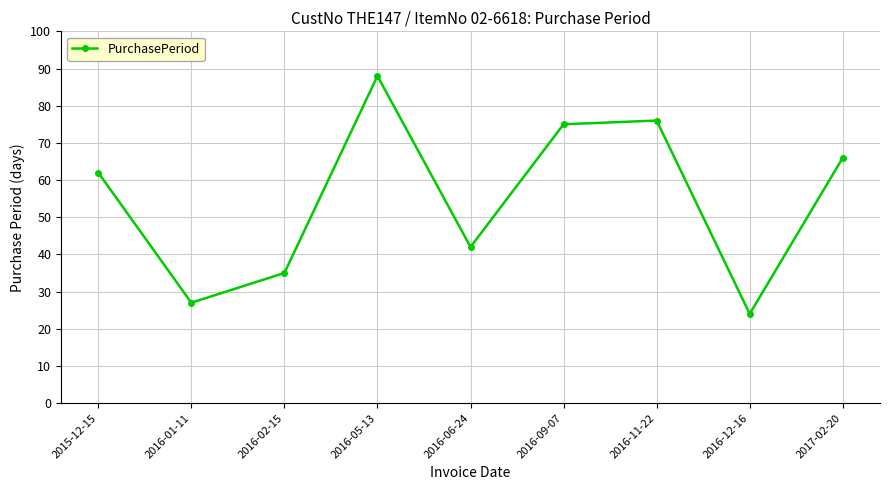

What is the ratio of the value at 2016-11-22 to the value at 2016-09-07?

1.0